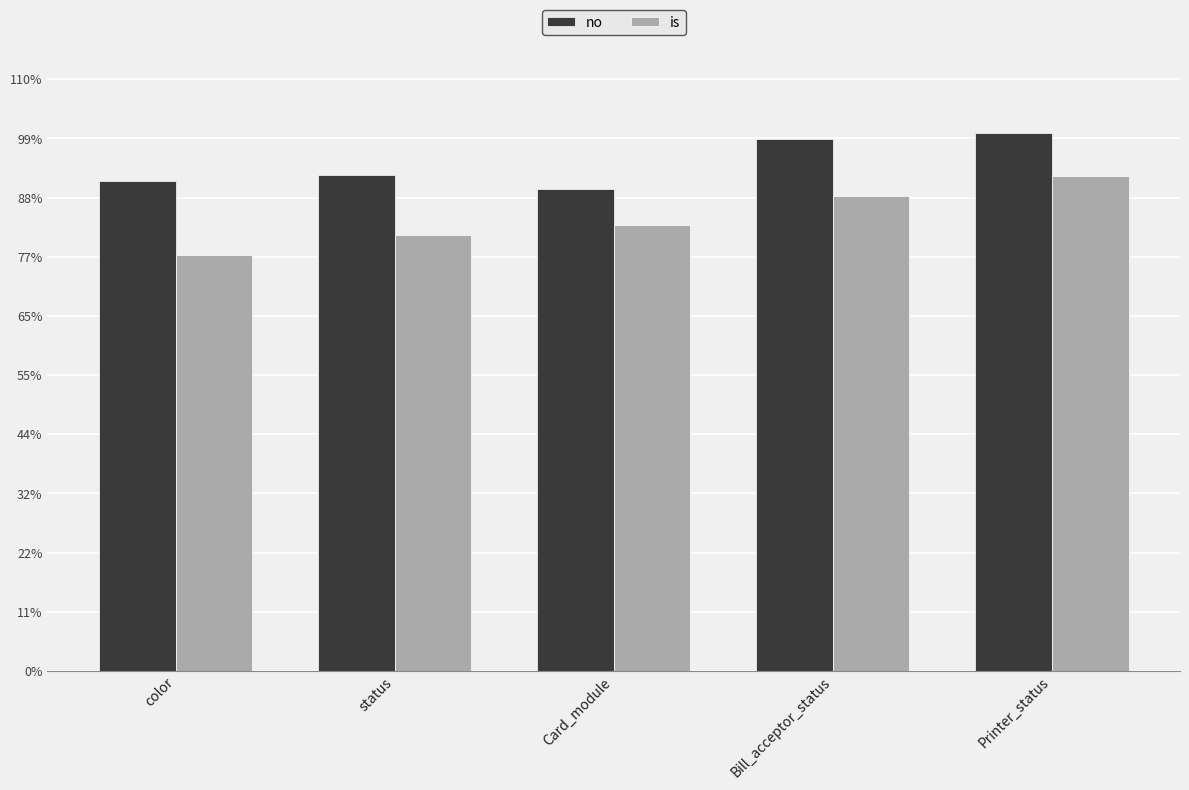

Which series has the largest total across all categories?

no